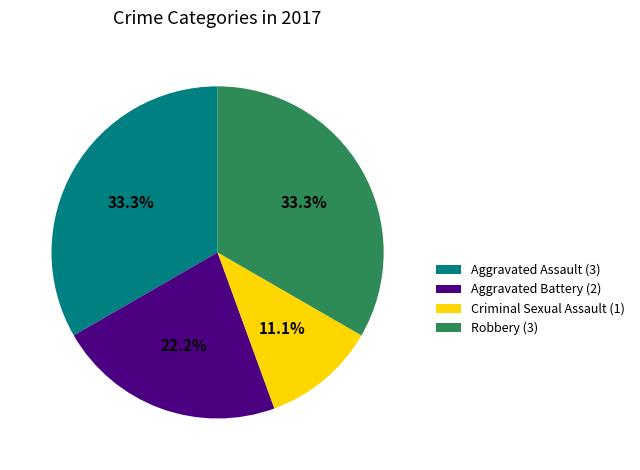

Between Aggravated Battery and Robbery, which is larger?

Robbery